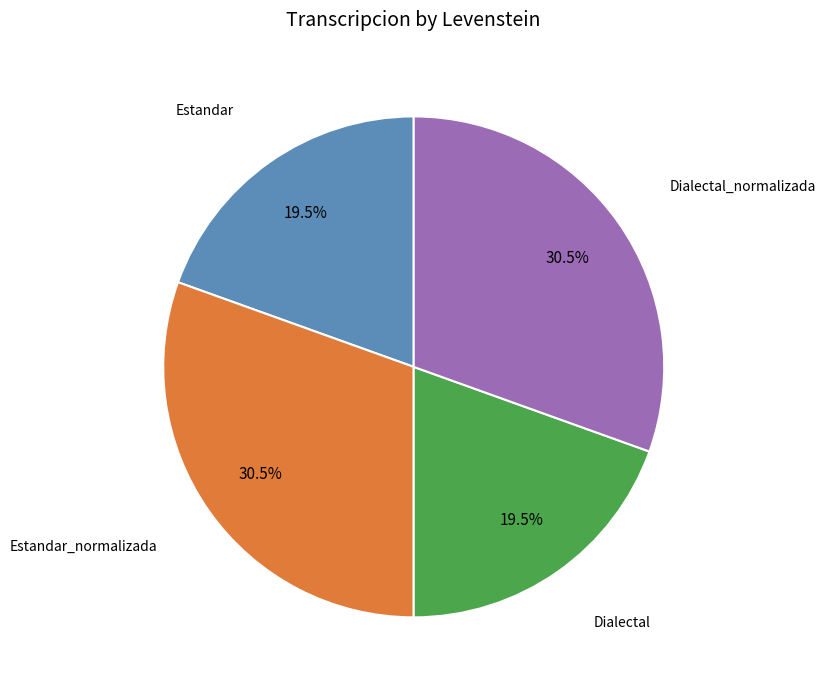

Count the number of slices in the pie.

4